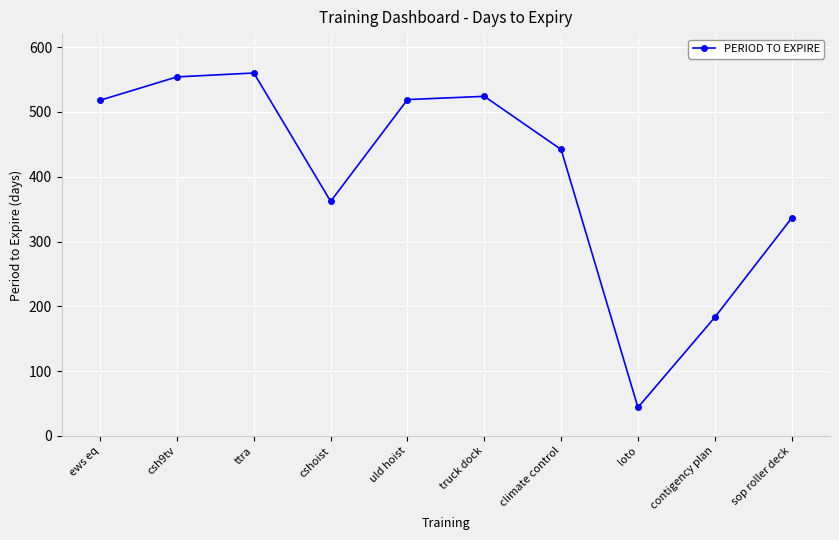

What is the change in value from uld hoist to sop roller deck?

-183